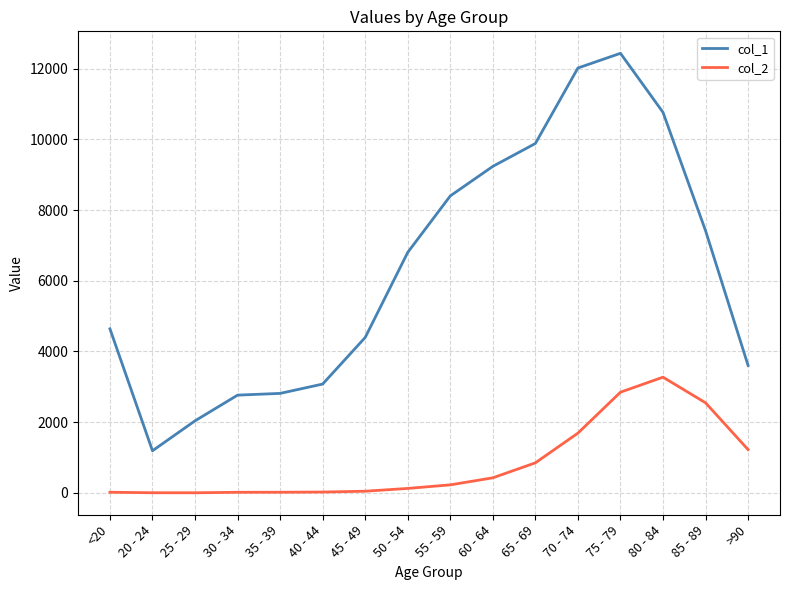

The value of col_1 at 60 - 64 is 2614. True or false?

False